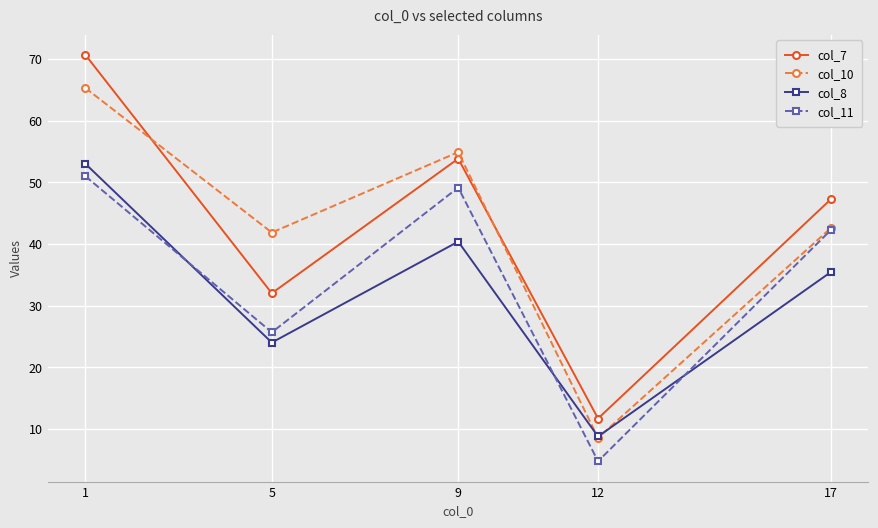

At which category does the chart reach its minimum across all series?

12